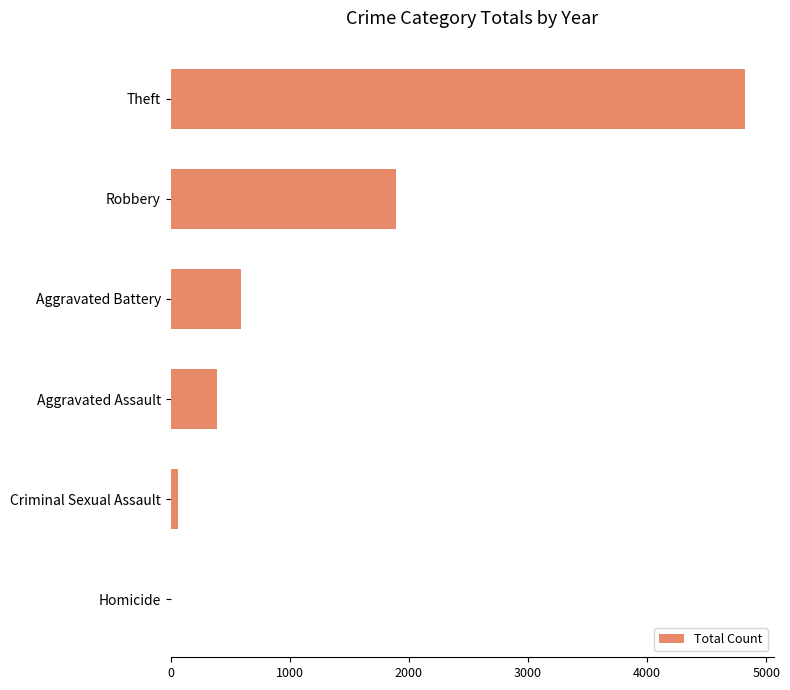

True or false: the data shows 1052 at Aggravated Battery.

False